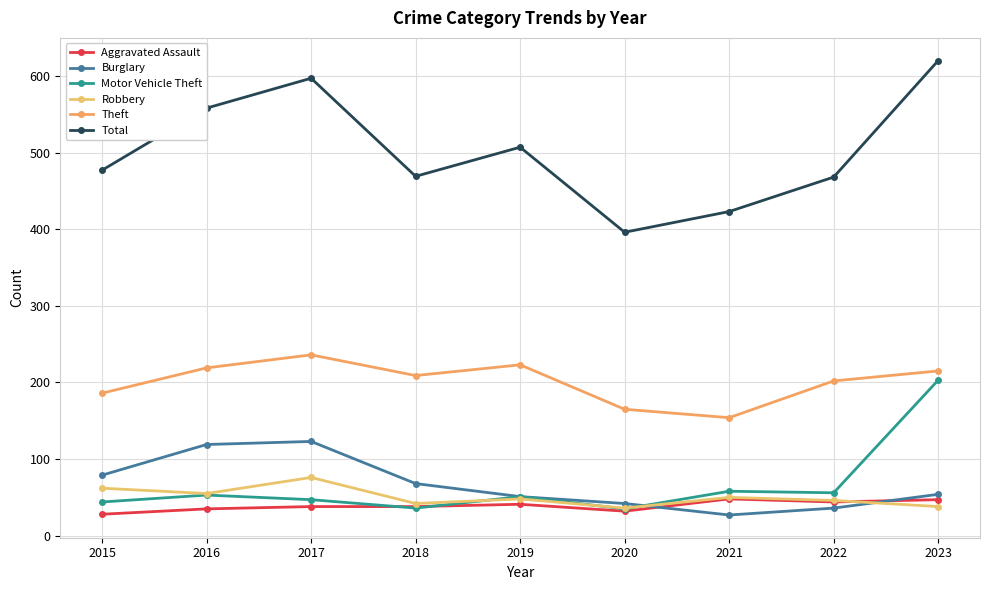

What is the difference between the highest and lowest values at 2023?

582